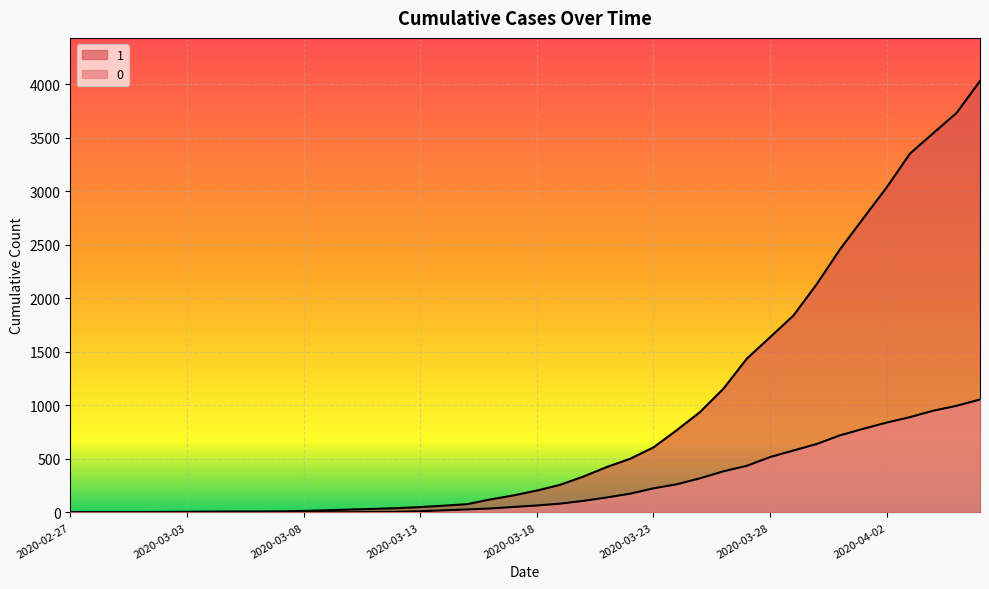

The value of 1 at 2020-03-29 is 2486. True or false?

False